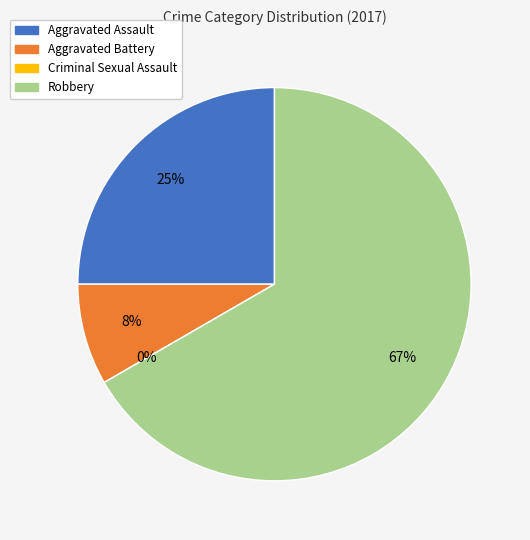

What is the change in value from Aggravated Assault to Criminal Sexual Assault?

-3